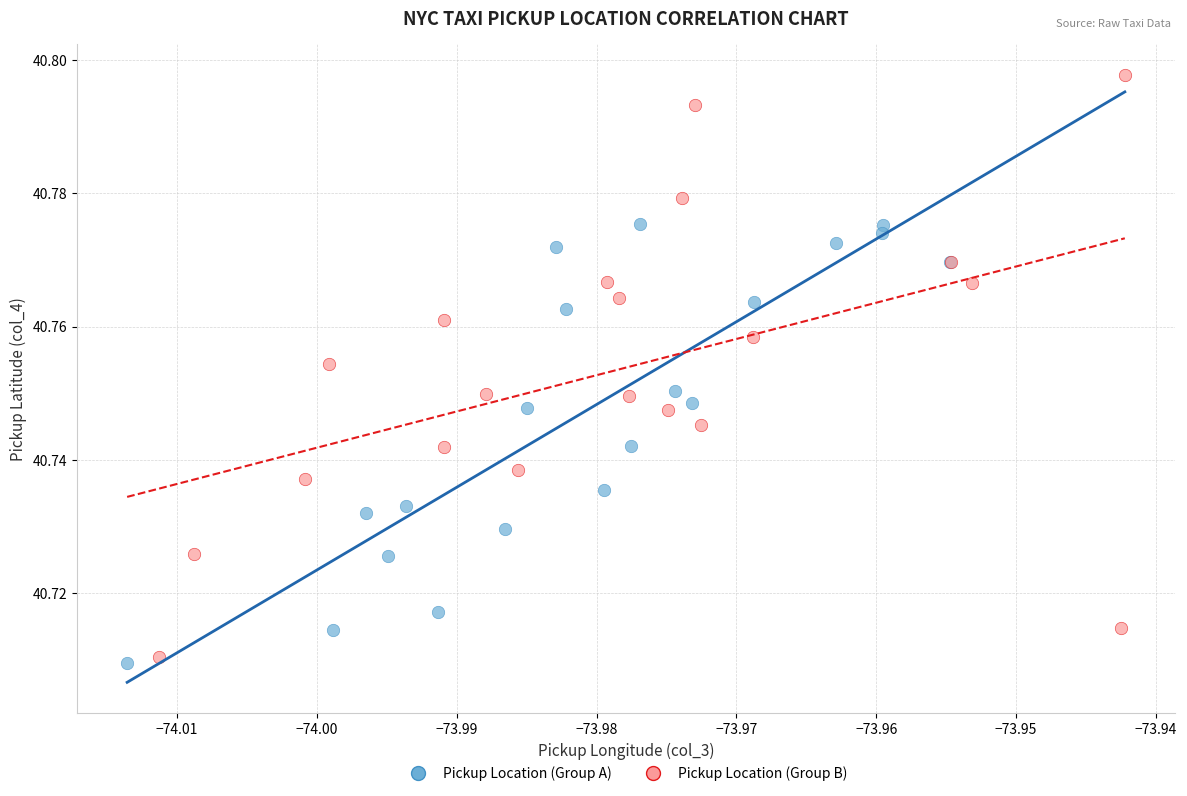

Which series contains the highest Y value?

Pickup Location (Group B)